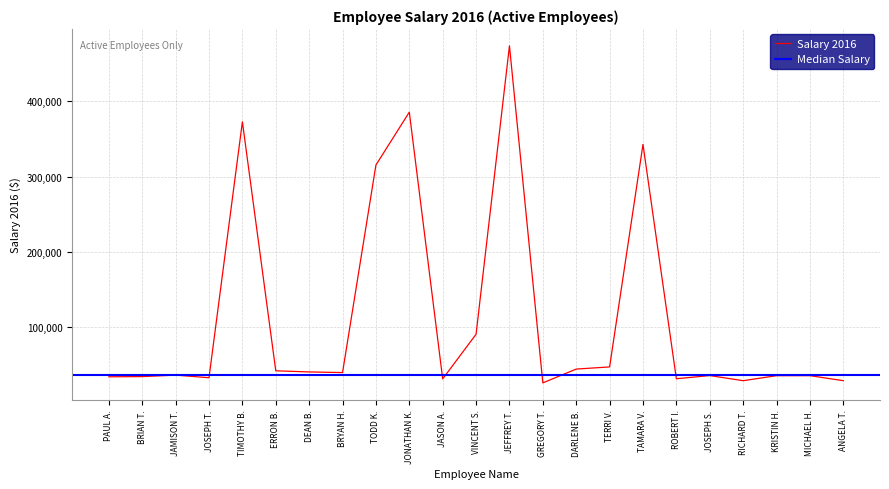

How many values exceed 36814?

11